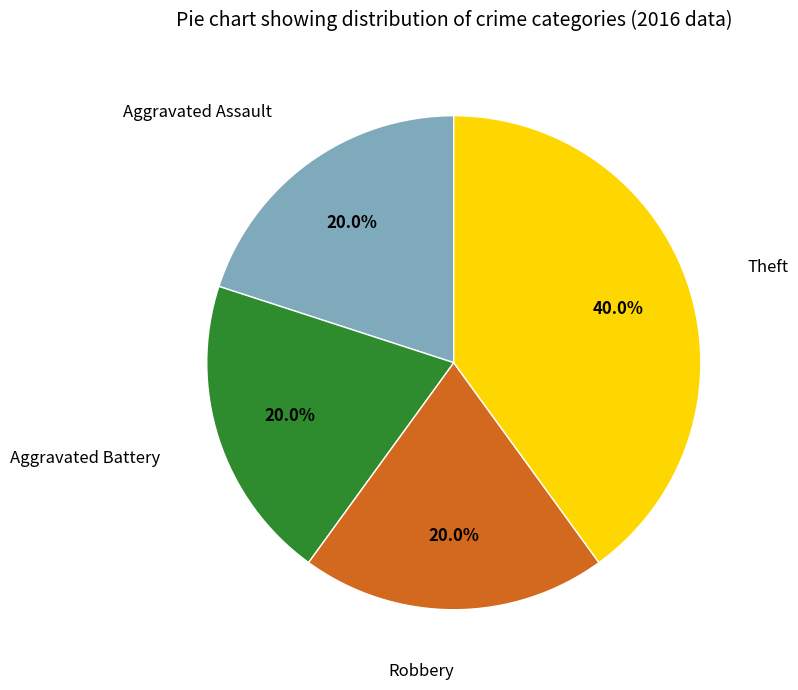

Is there any slice that represents more than half of the pie?

No